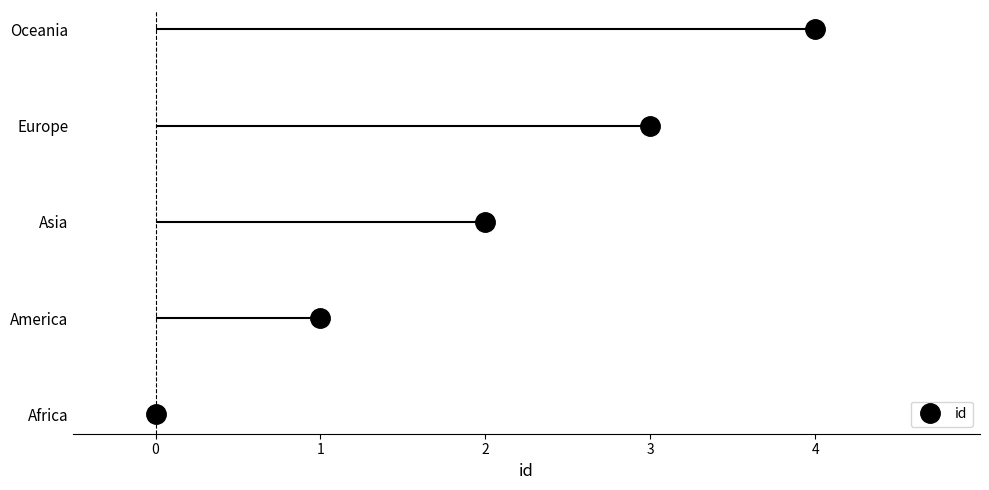

What is the maximum value shown in the chart?

4